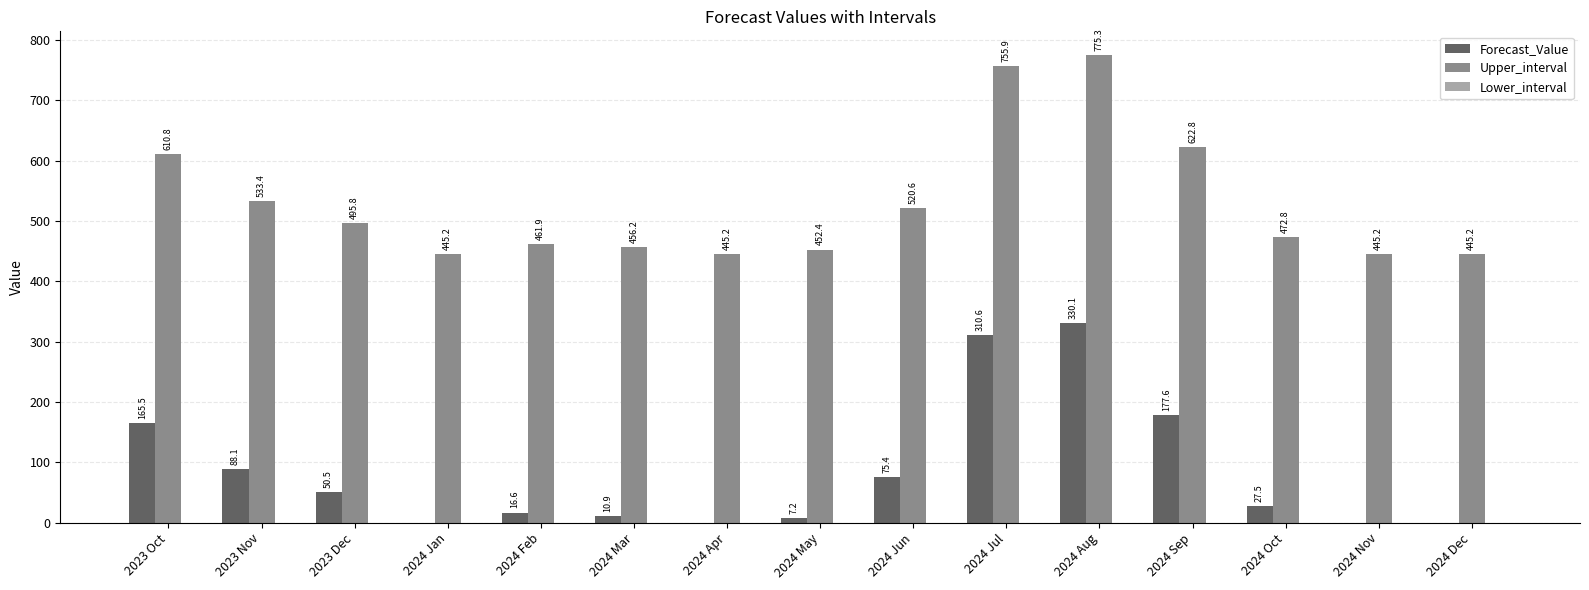

What is the difference between the Upper_interval values at 2024 Feb and 2023 Oct?

148.9